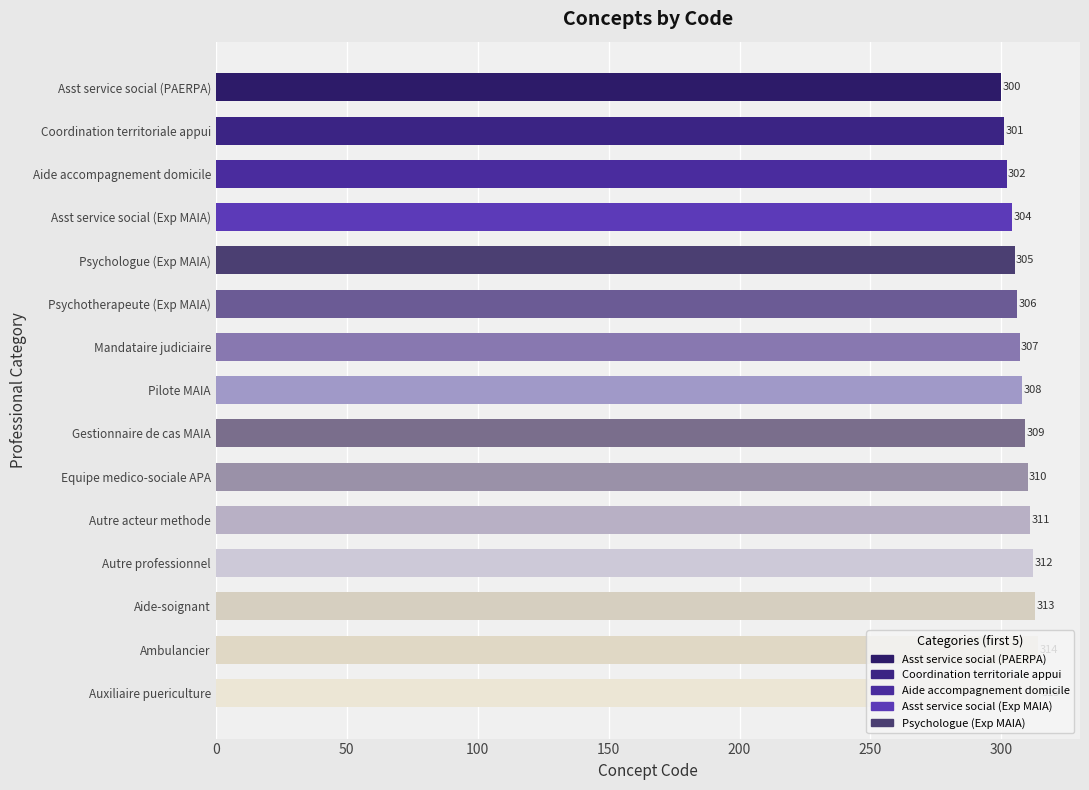

Is it true that the value at Equipe medico-sociale APA is 447?

False